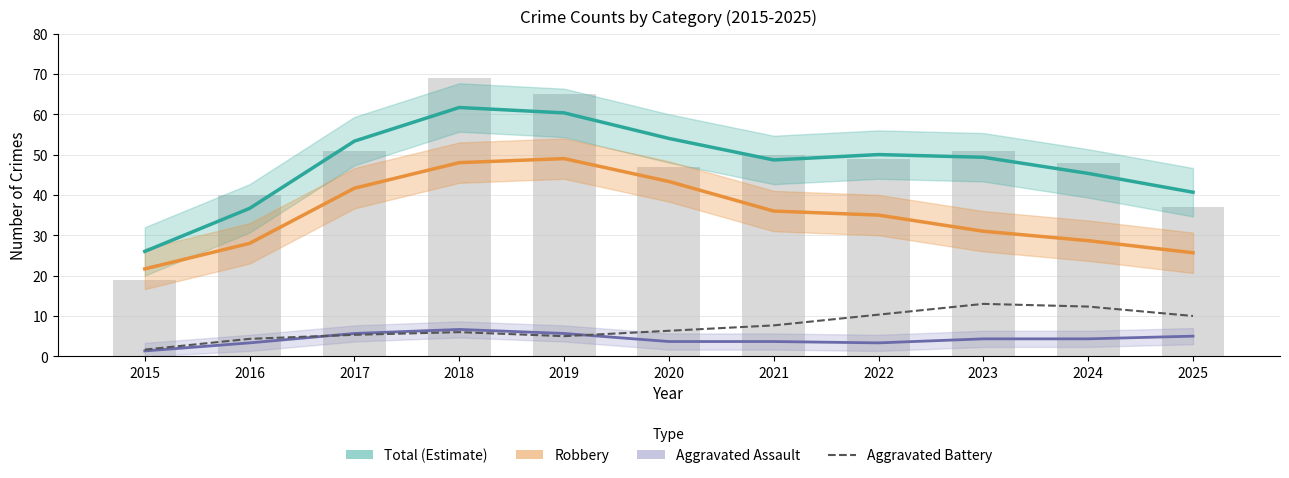

What is the average value of the Aggravated Assault series?

4.3